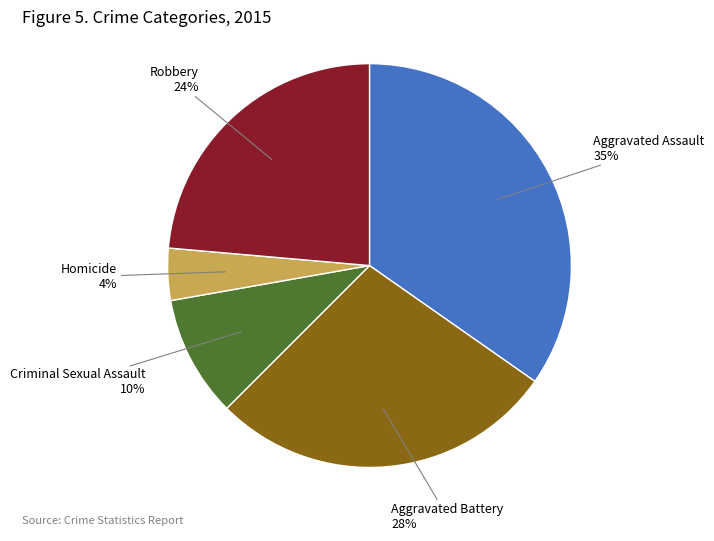

Rank the categories by value from lowest to highest.

Homicide, Criminal Sexual Assault, Robbery, Aggravated Battery, Aggravated Assault